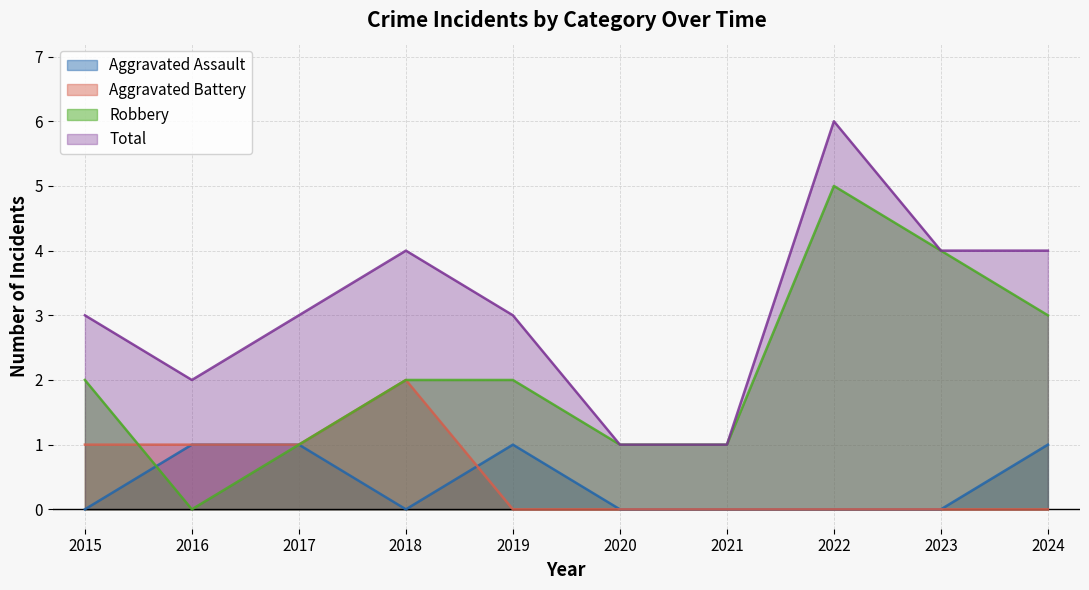

List the labels in order of Robbery value, largest first.

2022, 2023, 2024, 2015, 2018, 2019, 2017, 2020, 2021, 2016